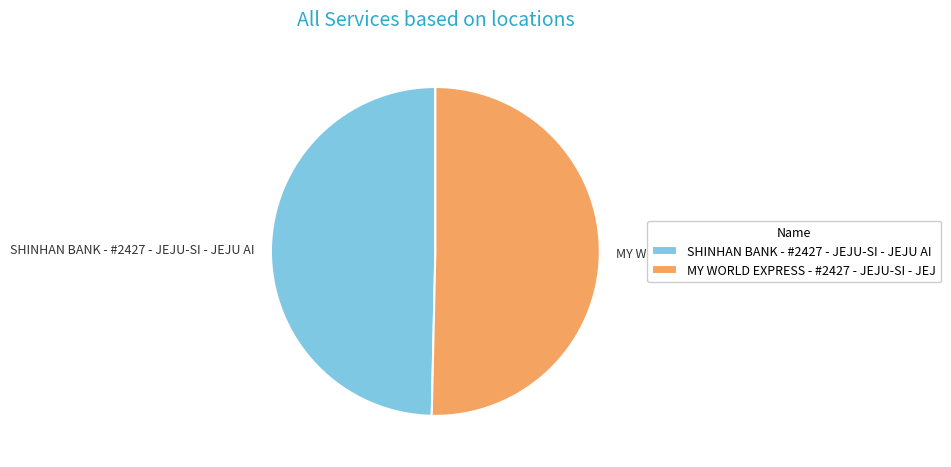

Rank the categories by value from highest to lowest.

MY WORLD EXPRESS - #2427 - JEJU-SI - JEJ, SHINHAN BANK - #2427 - JEJU-SI - JEJU AI